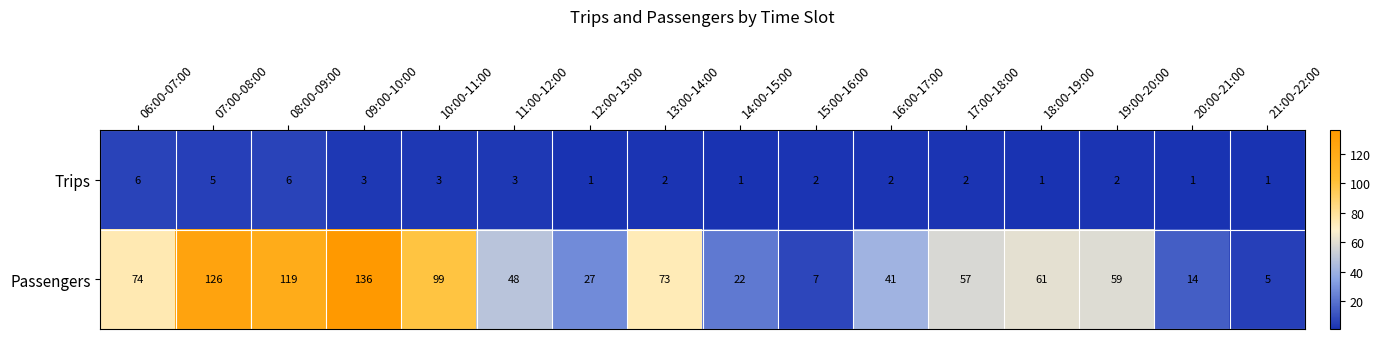

Count the number of categories in the chart.

16